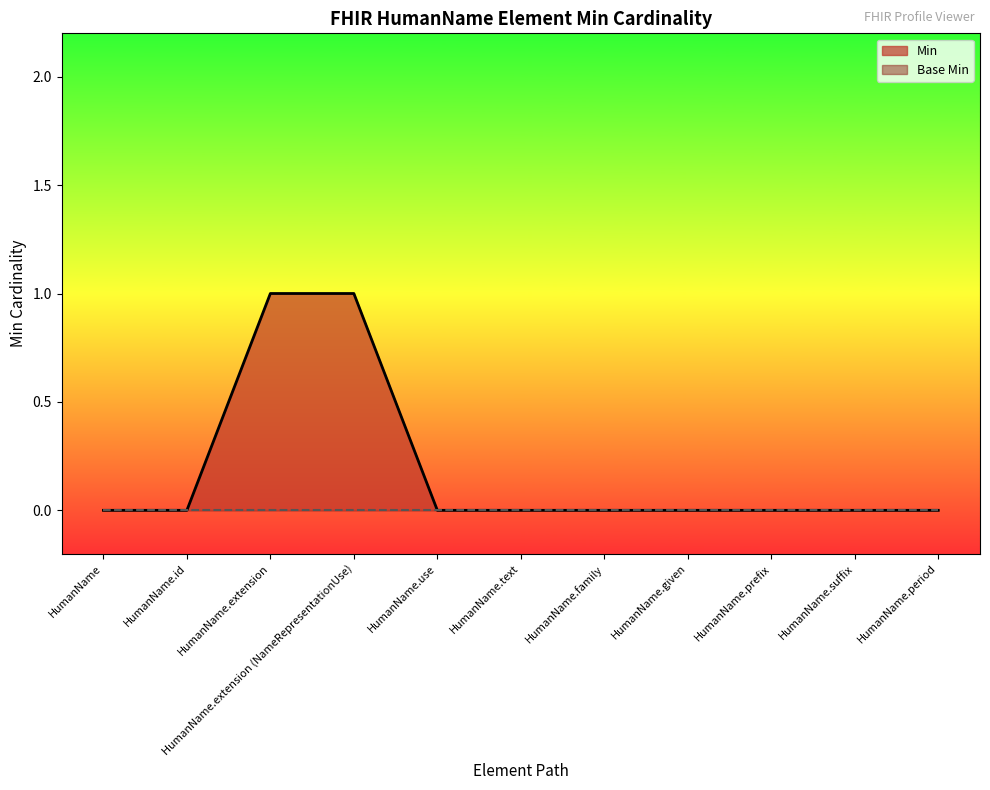

At which label is the value closest to 0?

HumanName